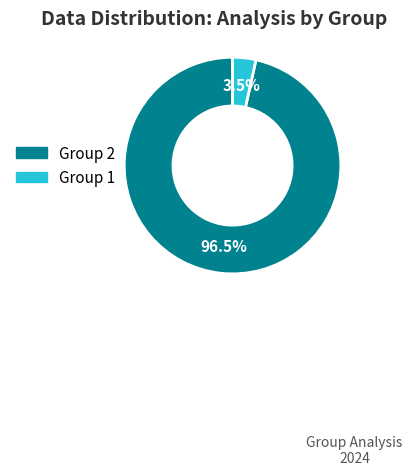

To the nearest percent, what is the difference between the largest and smallest slice percentages?

93%